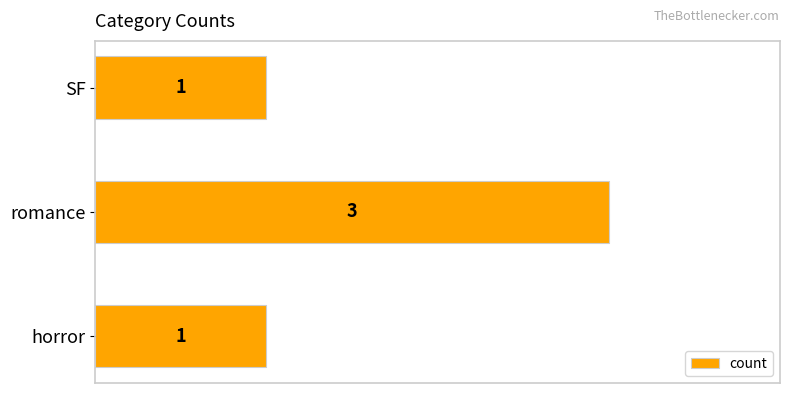

What is the sum of all values?

5